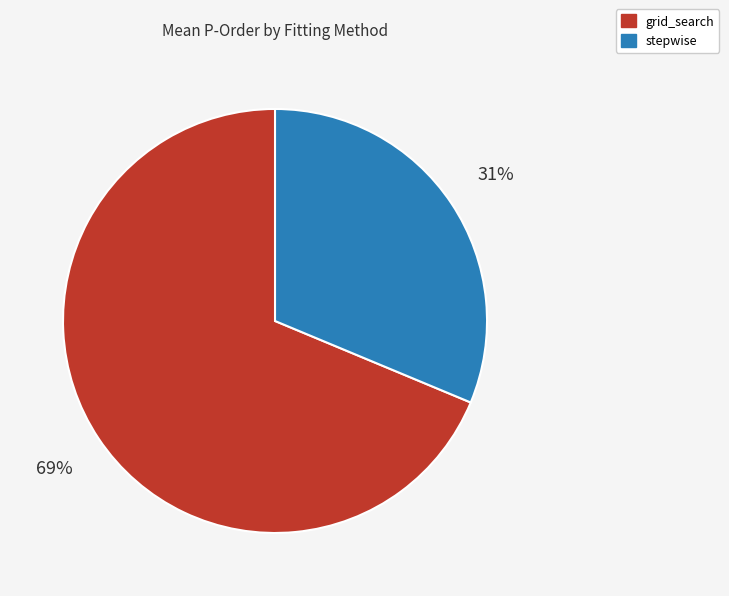

True or false: grid_search accounts for 79% of the total.

False